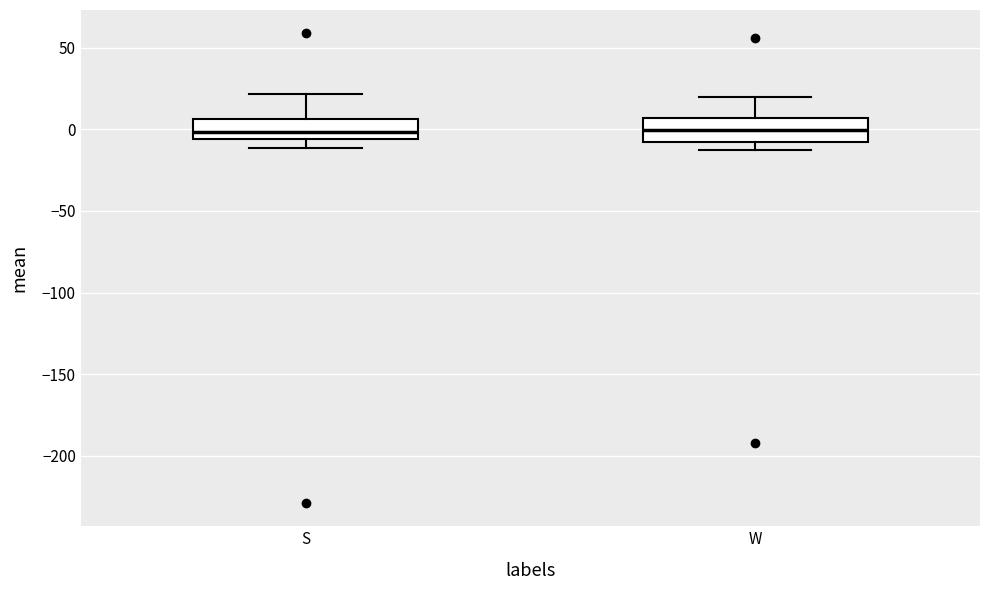

Reading left to right, transcribe this box plot: for each box, give where its median line is, the range the box spans, and where its two whiskers end, as read against the y-axis. The values are not printed on the chart, so give them approximately, as read against the axis.

S: median 0, box -5 to 5, whiskers -10 to 20
W: median 0, box -10 to 5, whiskers -10 (just below the box's lower edge) to 20